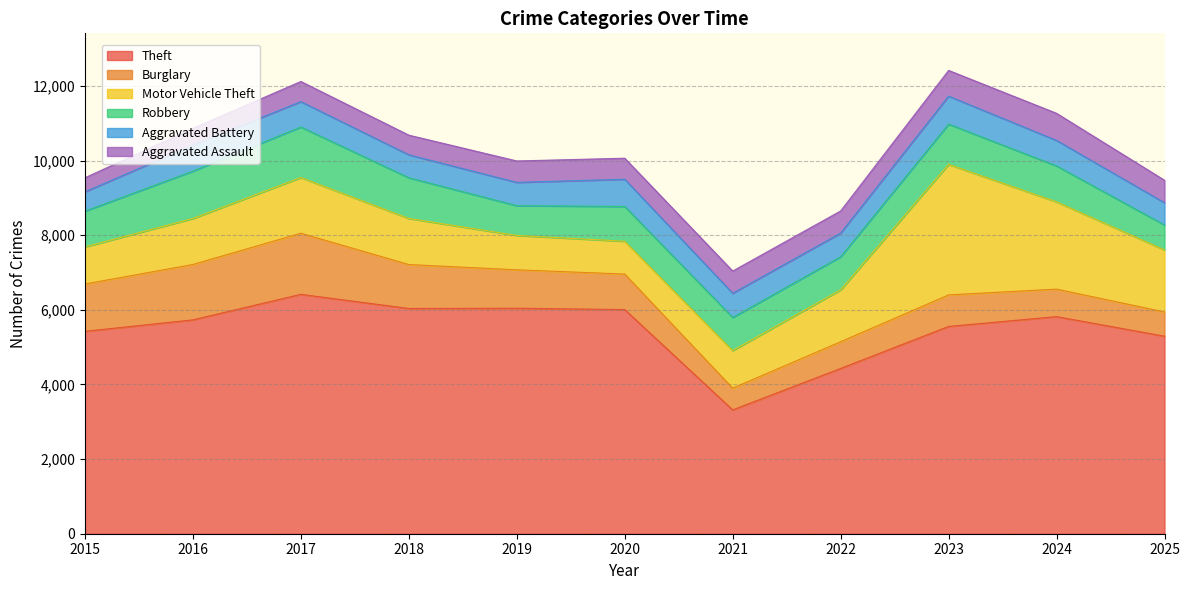

Reading right to left, what are all the values shown in this chart?

Theft: 2025=5293	2024=5818	2023=5555	2022=4429	2021=3318	2020=6007	2019=6043	2018=6036	2017=6415	2016=5731	2015=5424
Burglary: 2025=650	2024=737	2023=845	2022=715	2021=583	2020=952	2019=1029	2018=1178	2017=1638	2016=1484	2015=1268
Motor Vehicle Theft: 2025=1663	2024=2339	2023=3498	2022=1391	2021=1007	2020=879	2019=921	2018=1235	2017=1492	2016=1232	2015=994
Robbery: 2025=668	2024=963	2023=1079	2022=887	2021=888	2020=932	2019=799	2018=1091	2017=1354	2016=1270	2015=958
Aggravated Battery: 2025=597	2024=683	2023=750	2022=635	2021=649	2020=730	2019=624	2018=615	2017=681	2016=697	2015=519
Aggravated Assault: 2025=601	2024=726	2023=689	2022=593	2021=595	2020=563	2019=573	2018=526	2017=539	2016=450	2015=376